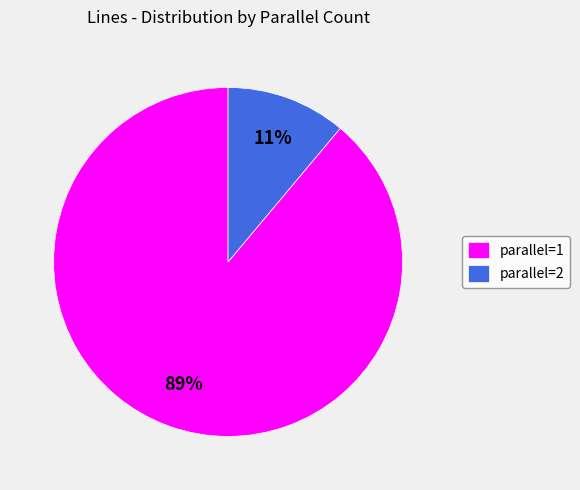

Is it true that parallel=1 is 80% of the pie?

False